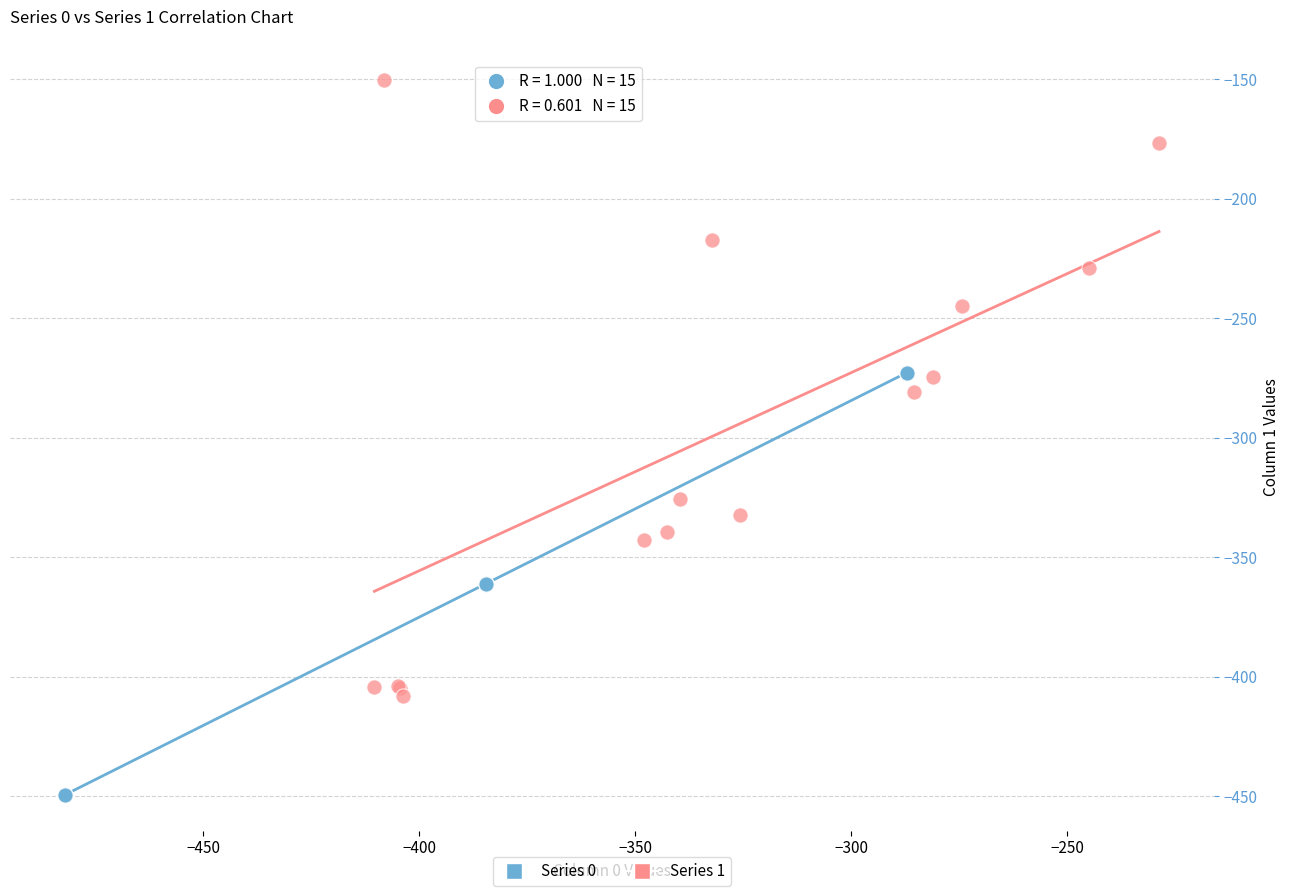

Which series contains the lowest Y value?

Series 0